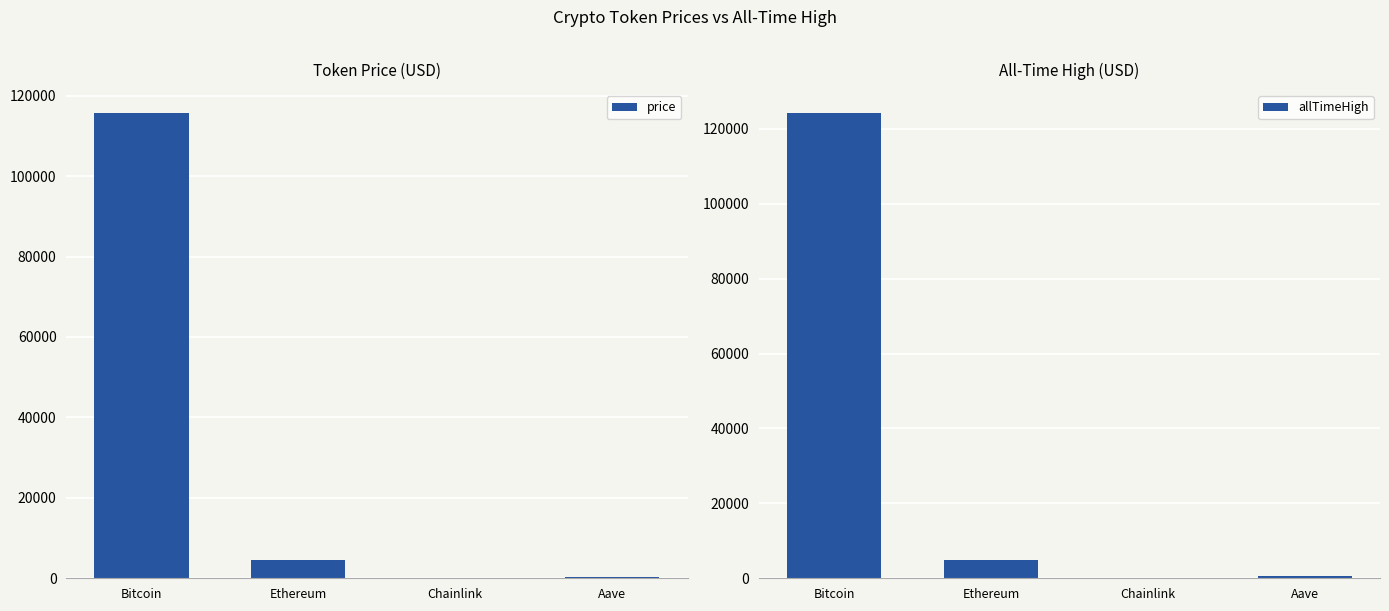

How many categories are shown in the chart?

4